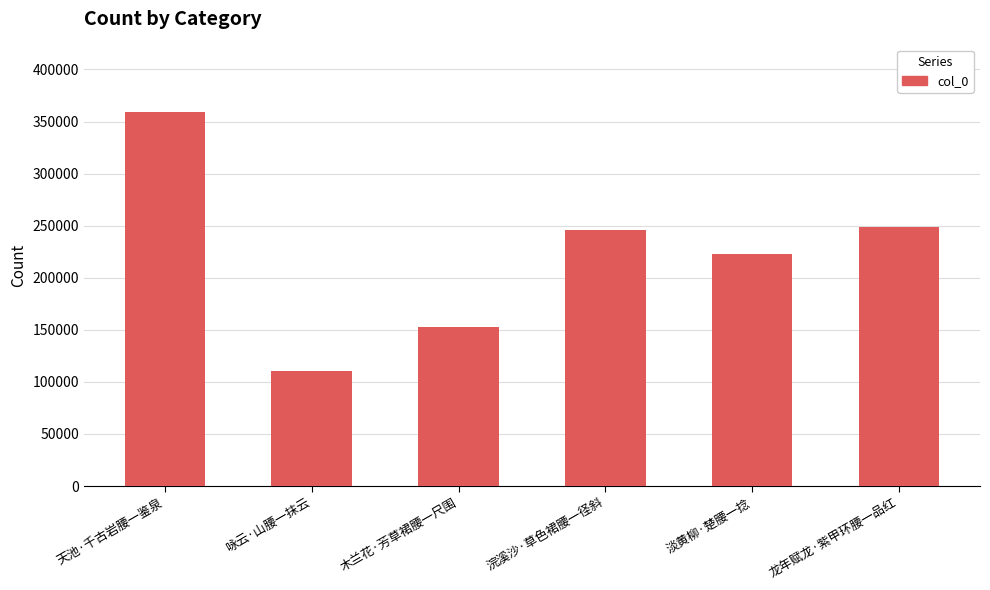

Rank the categories by value from lowest to highest.

咏云·山腰一抹云, 木兰花·芳草裙腰一尺围, 淡黄柳·楚腰一捻, 浣溪沙·草色裙腰一径斜, 龙年赋龙·紫甲环腰一品红, 天池·千古岩腰一鉴泉